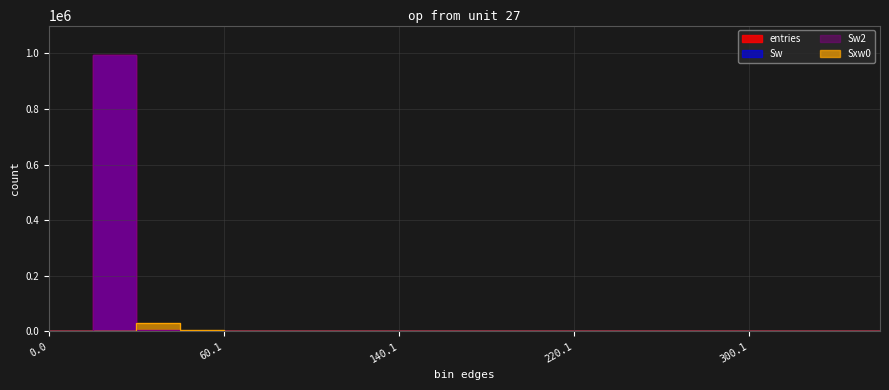

Which series has the largest range (max minus min)?

entries